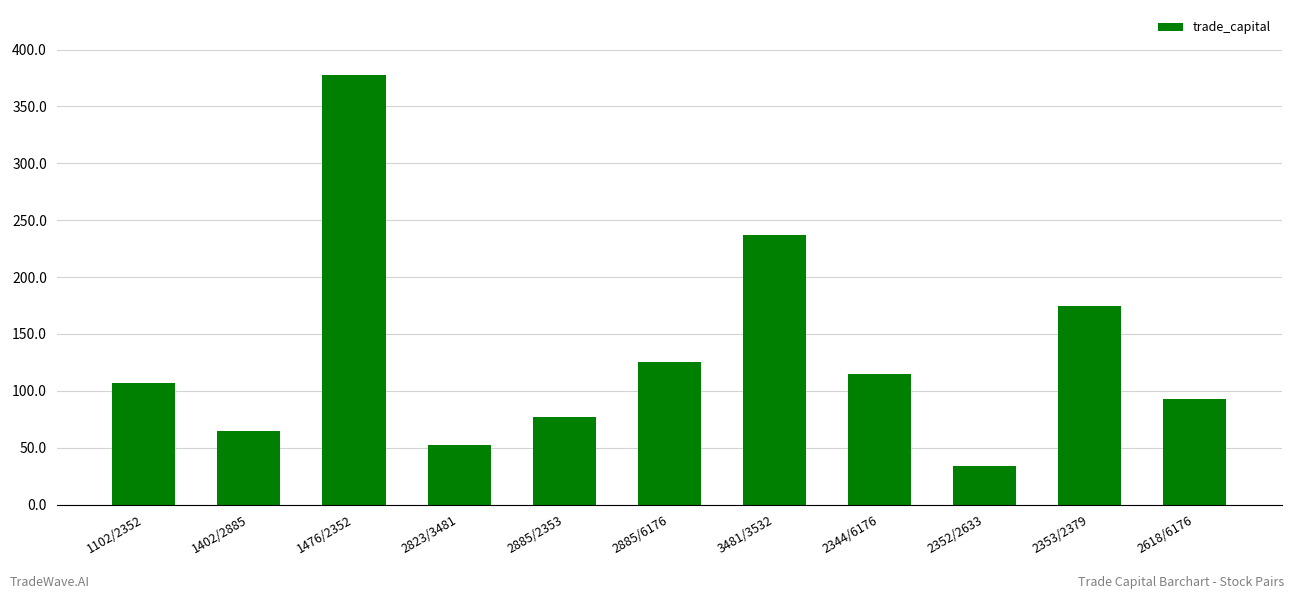

Where does the data first go above 106?

1102/2352